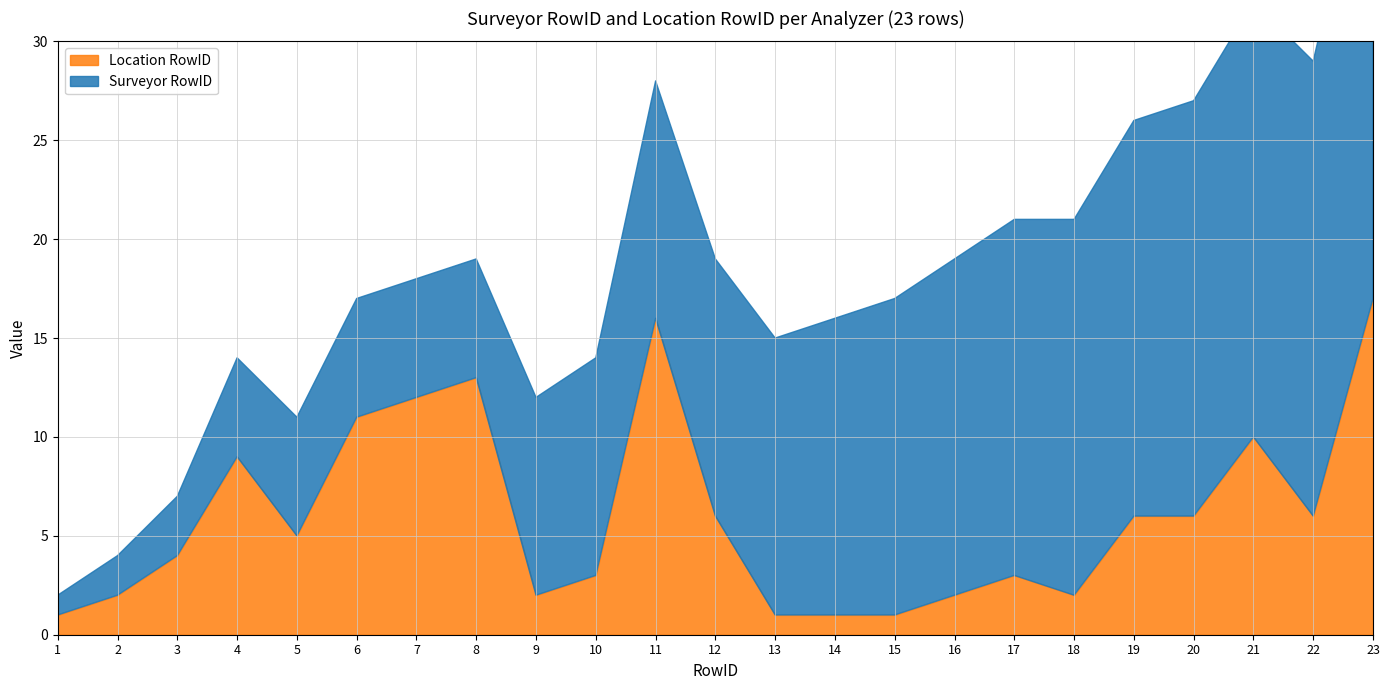

What is the value of the Location RowID point at the 22nd from the left?

6